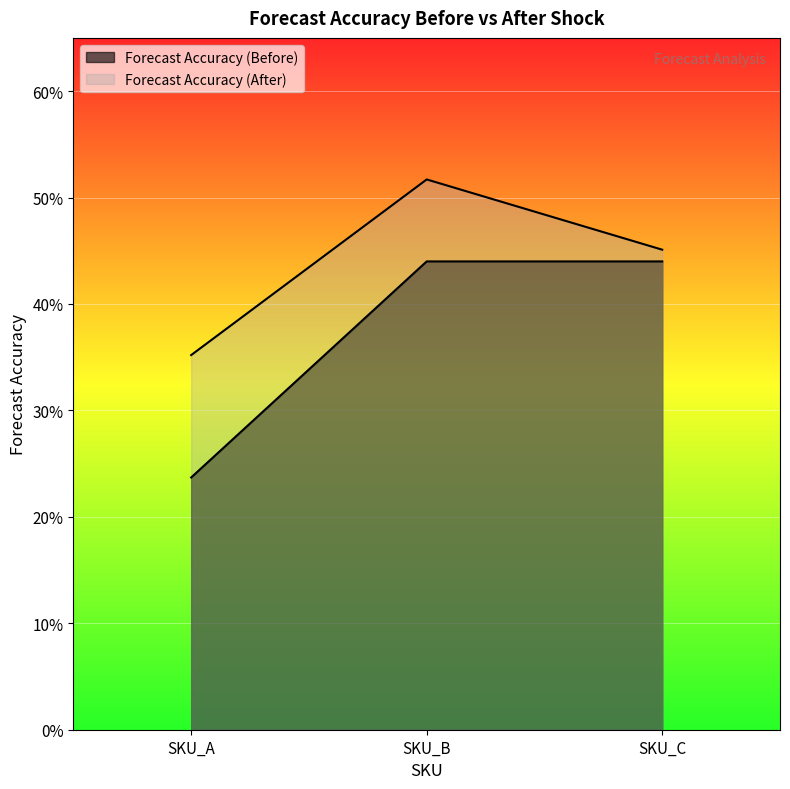

What is the minimum value shown in the chart?

0.2